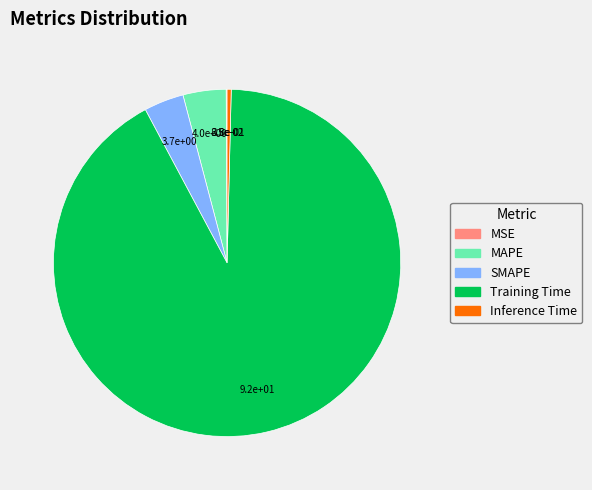

Do Inference Time and Training Time together represent more than half of the pie?

Yes